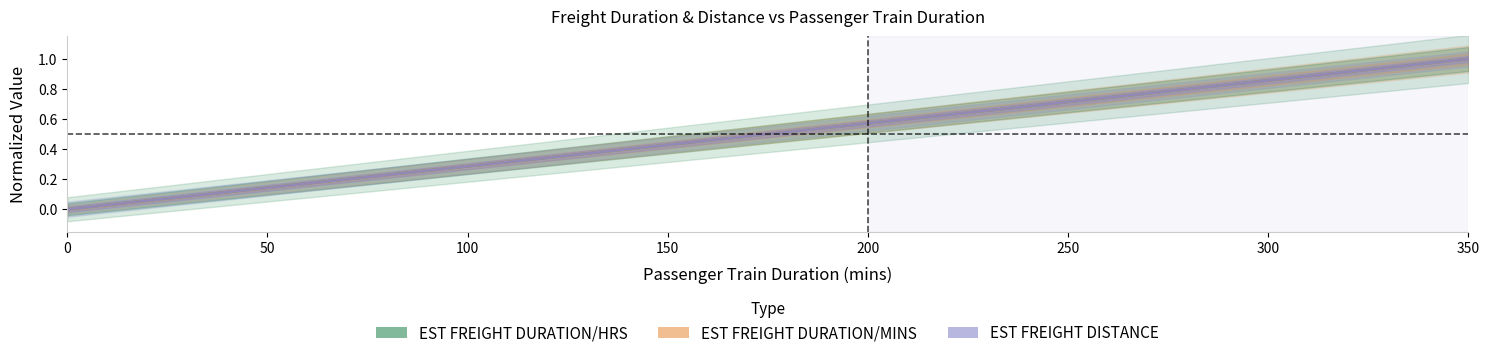

What is the average value of the EST FREIGHT DURATION/MINS series?

0.4